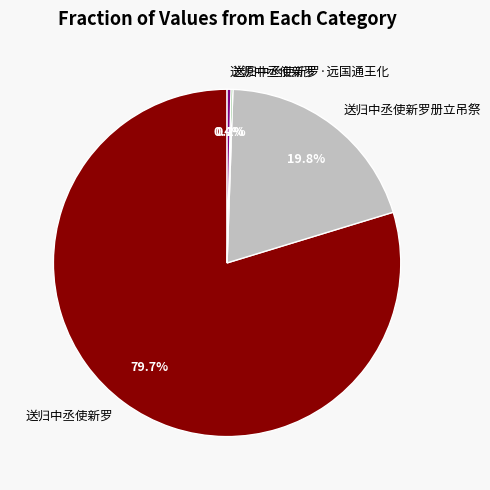

How much of the chart is everything except 送归中丞使新罗册立吊祭?

80.2%